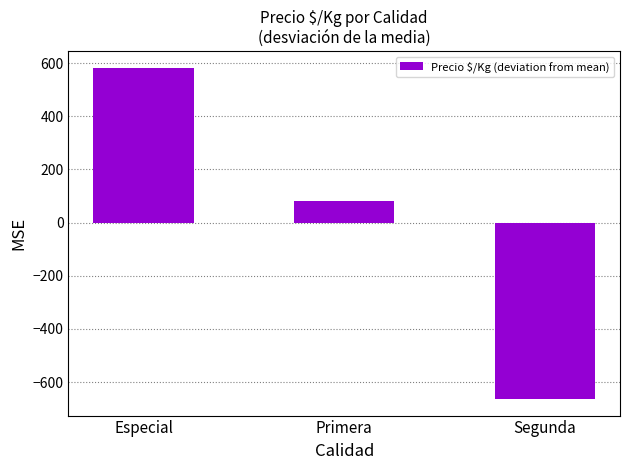

What position from the right is Segunda?

1